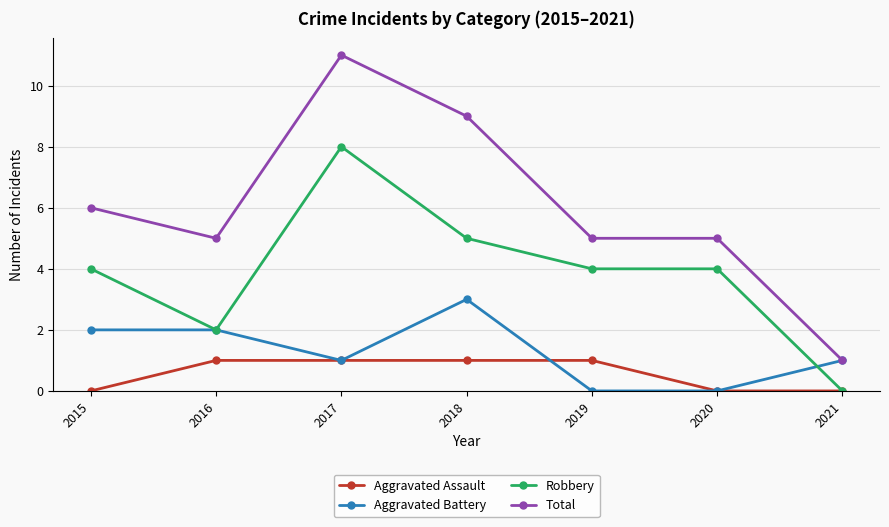

At which category is the sum across all series the highest?

2017